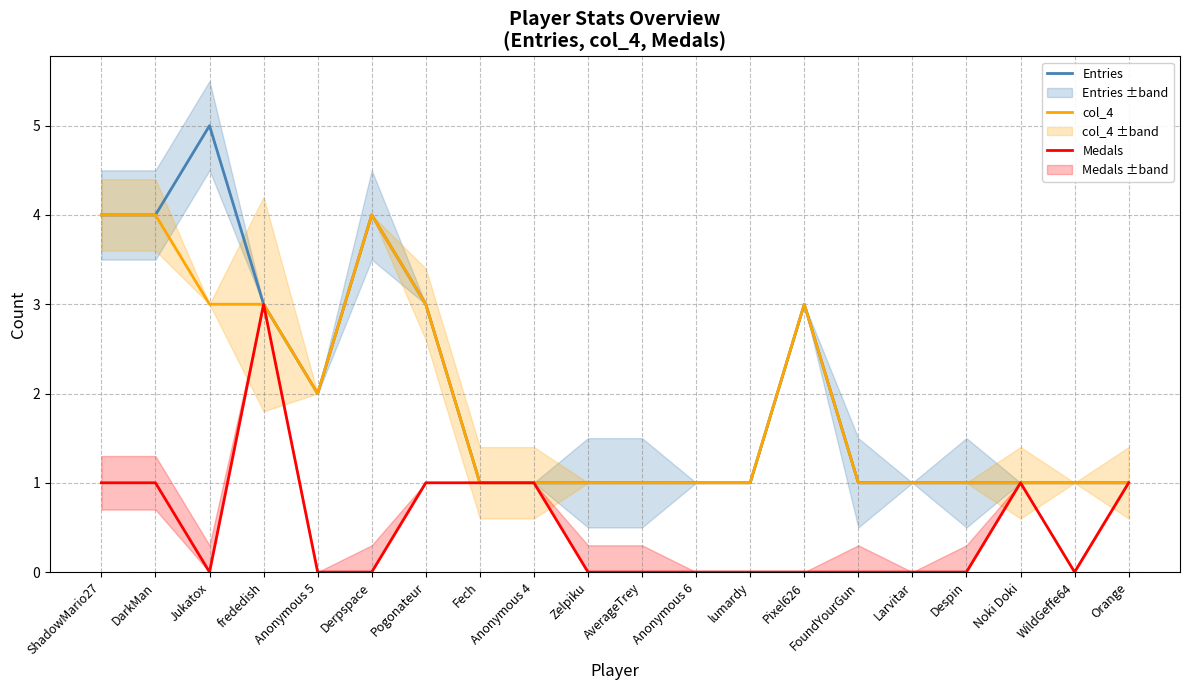

How many Entries values are between 1 and 3?

16